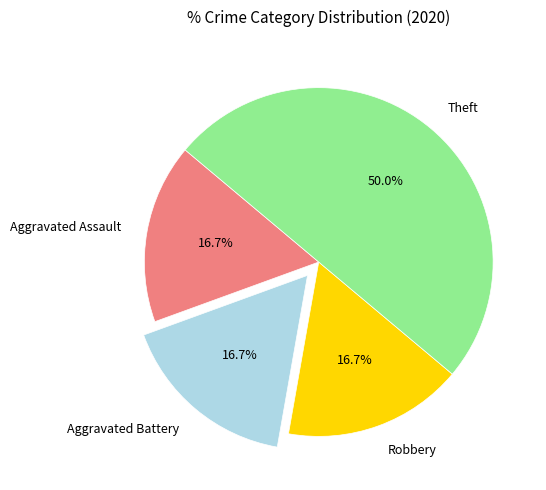

Does Aggravated Battery represent more than half of the total?

No